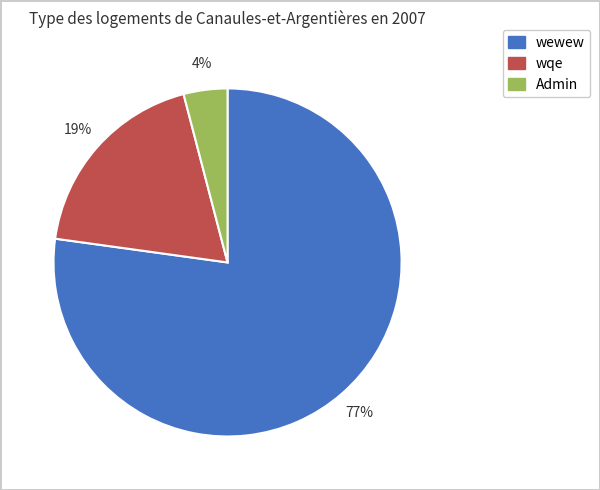

True or false: Admin accounts for 4% of the total.

True